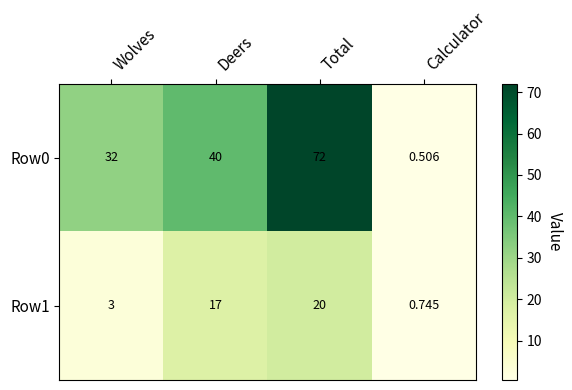

Which series changed the most between Total and Calculator?

Row0